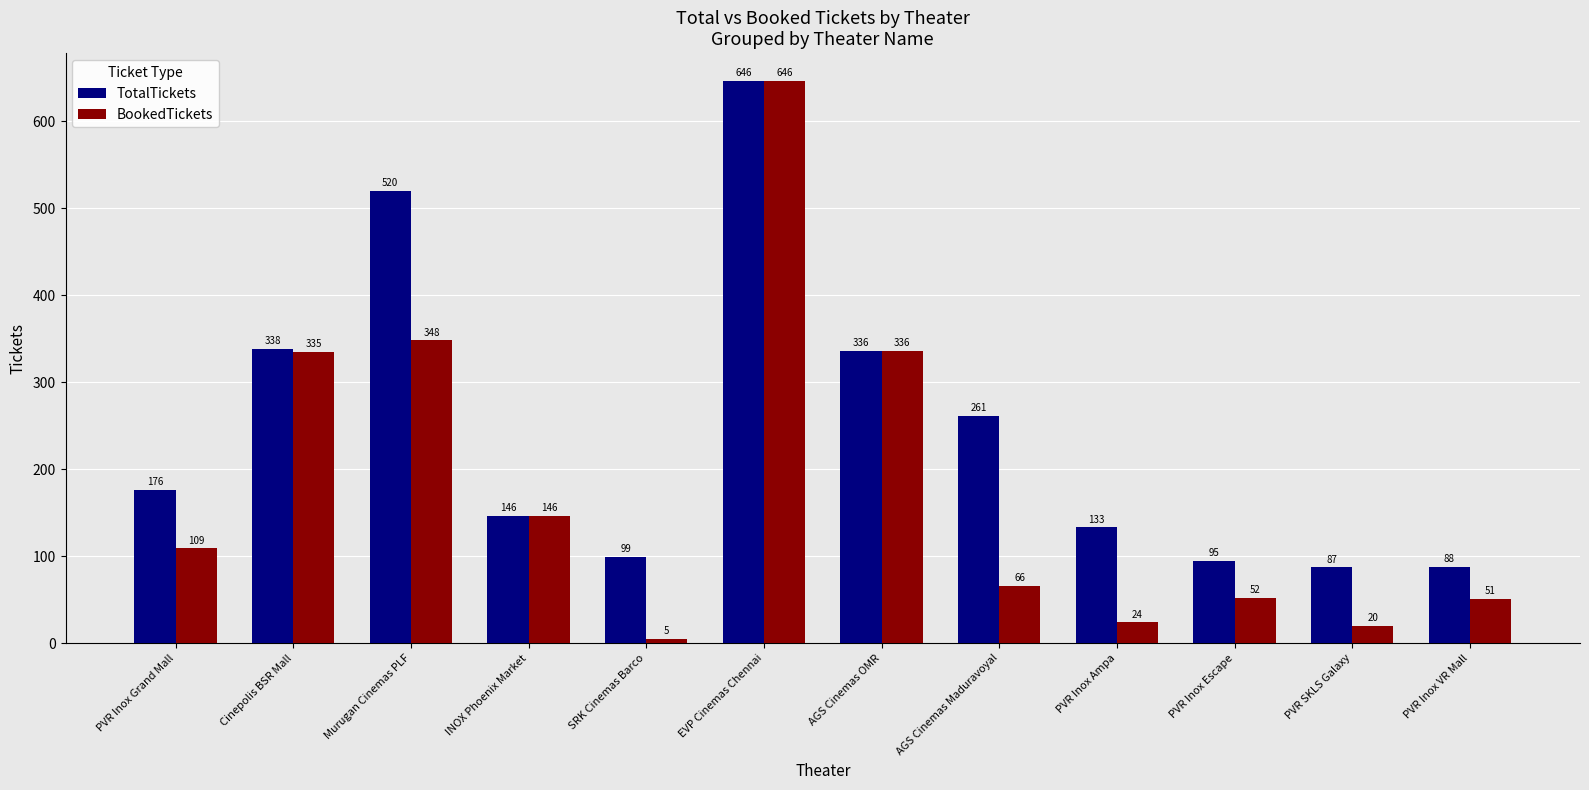

Are the bars grouped side by side (vs. stacked)?

Yes